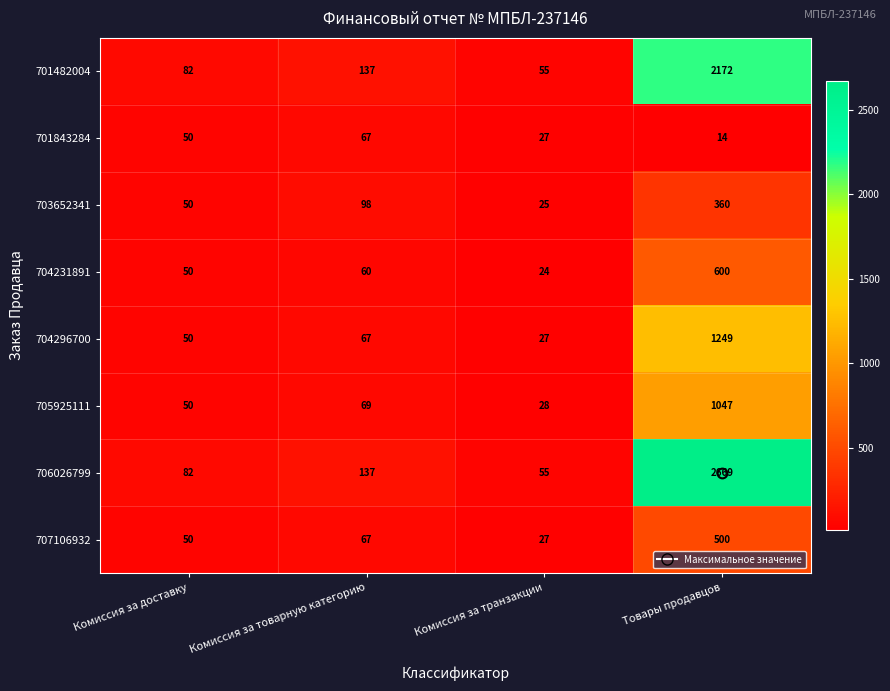

What is the spread (max minus min) of values at Комиссия за доставку?

32